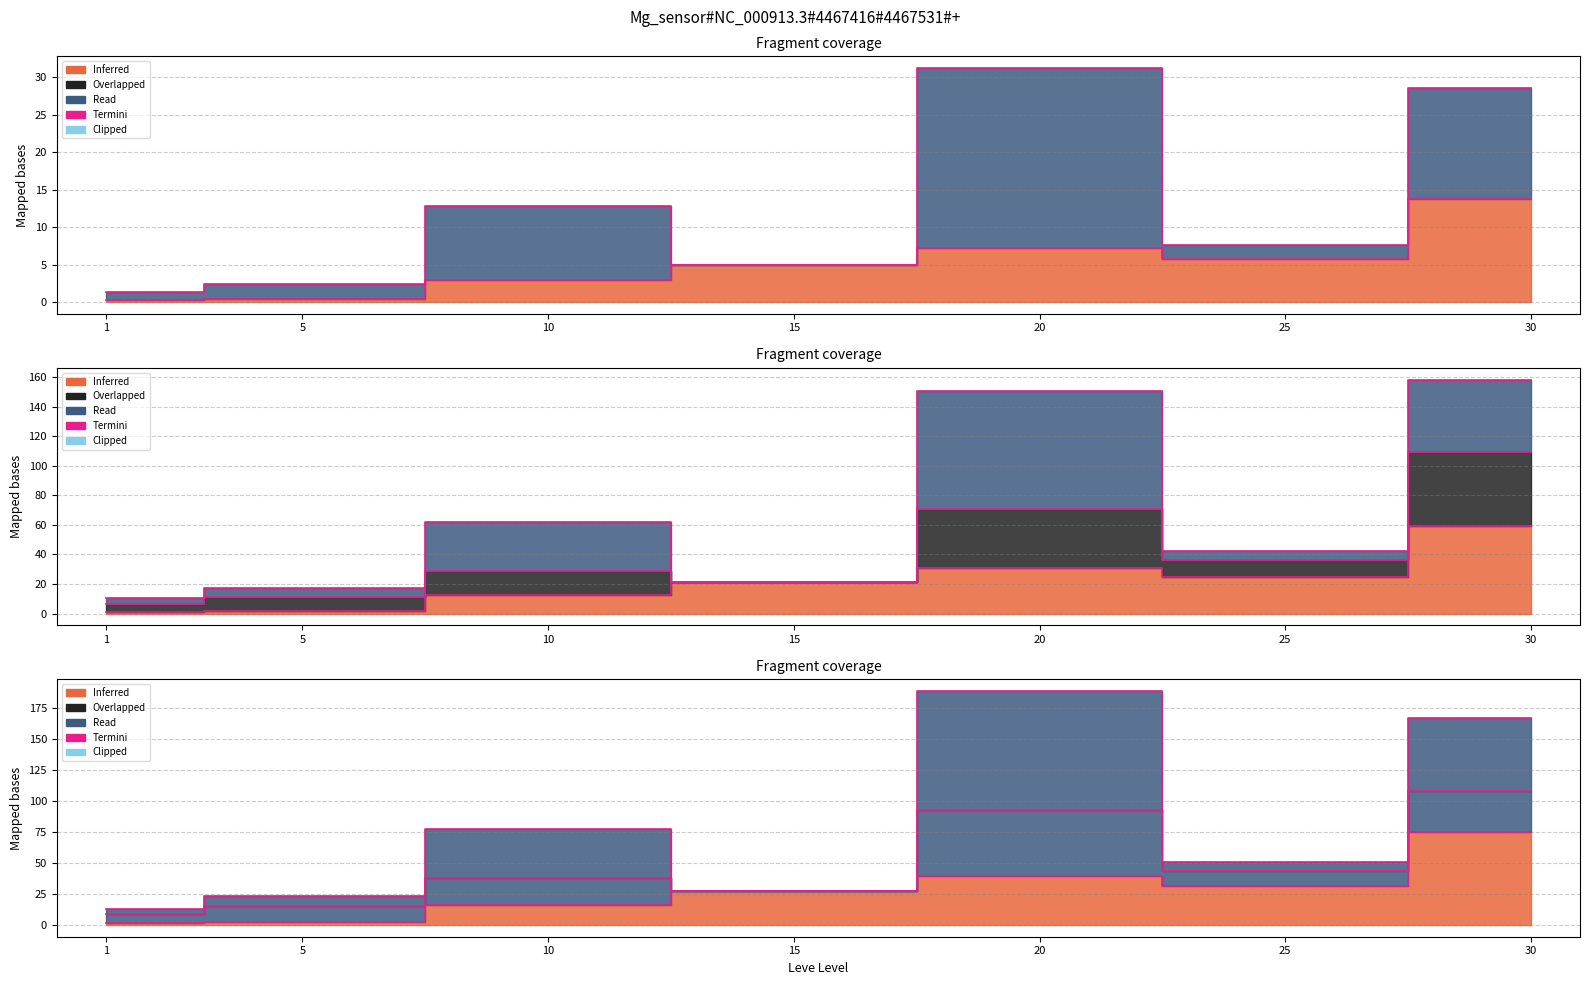

What is the approximate value at 5?

2.6